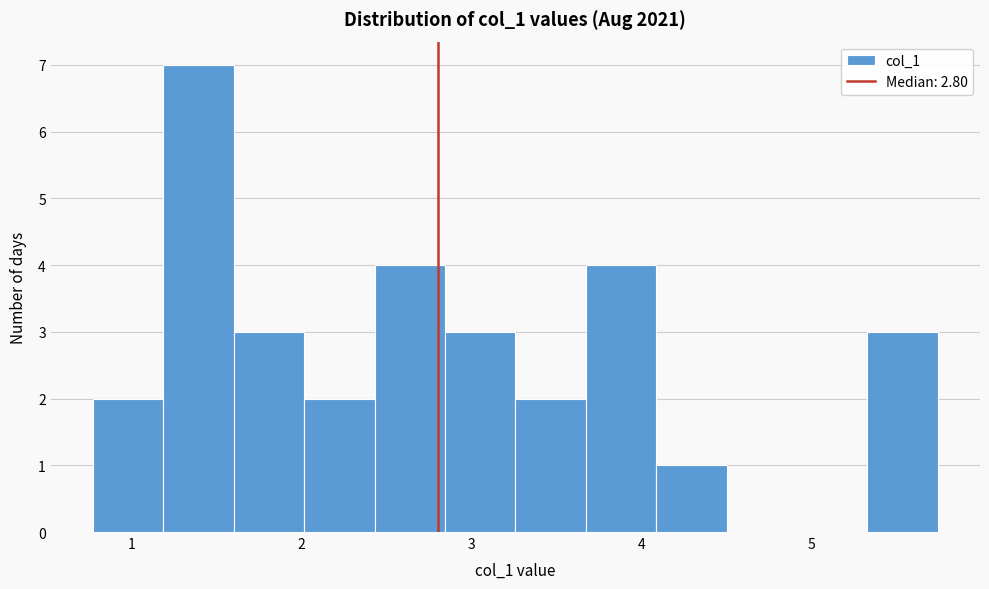

Reading left to right, list every bar in this chart as the range it spans on the x-axis followed by its height. Neither the bar edges nor the heights are printed on the chart, so give them approximately, as read against the axes.

0.8 to 1.2: 2
1.2 to 1.6: 7
1.6 to 2.0: 3
2.0 to 2.4: 2
2.4 to 2.8: 4
2.8 to 3.3: 3
3.3 to 3.7: 2
3.7 to 4.1: 4
4.1 to 4.5: 1
4.5 to 4.9: 0
4.9 to 5.3: 0
5.3 to 5.7: 3